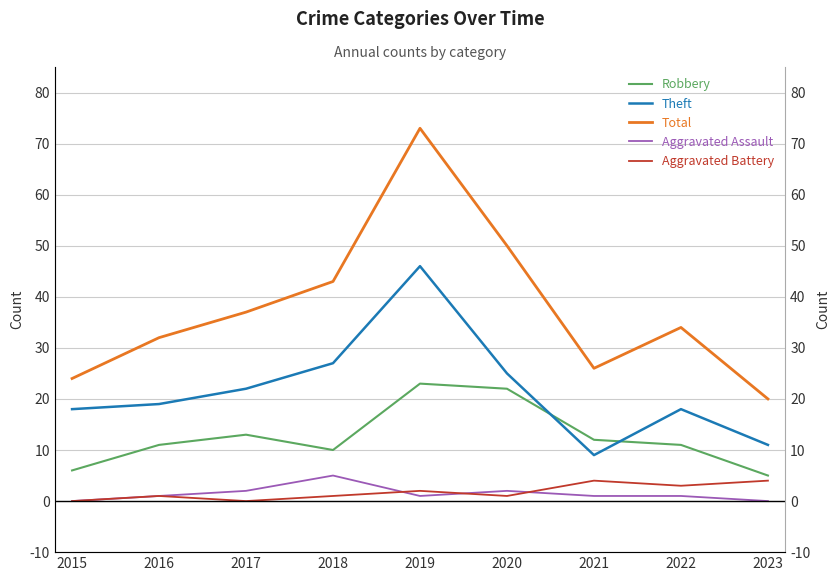

What is the highest value of the Theft series?

46